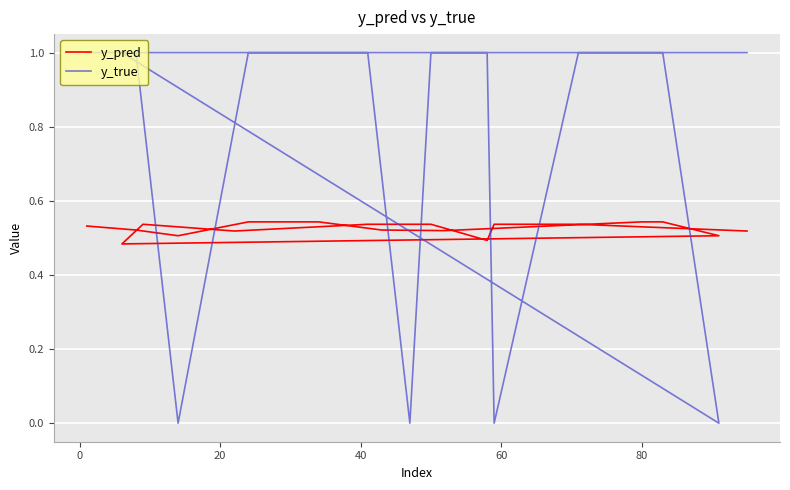

After their last crossing, which series has the higher values: y_pred or y_true?

y_true